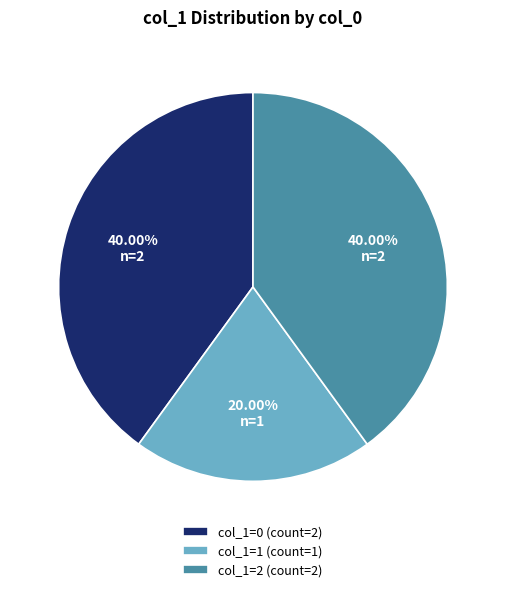

Which slice is the smallest?

col_1=1 (count=1)